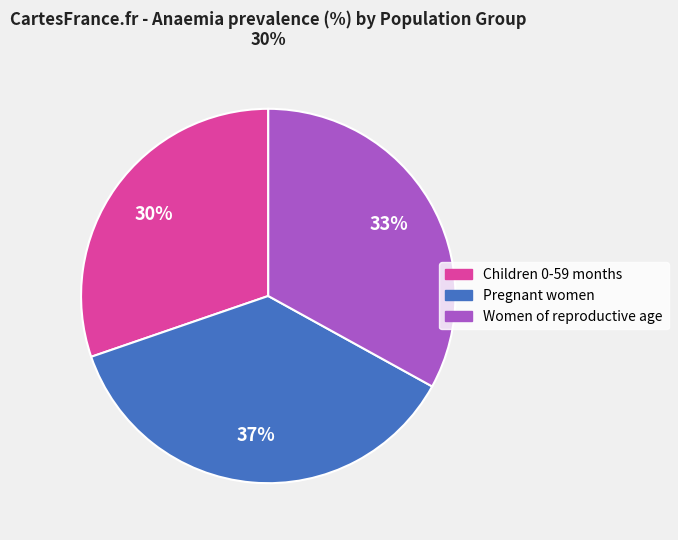

To the nearest percent, what portion does Children 0-59 months represent?

30%